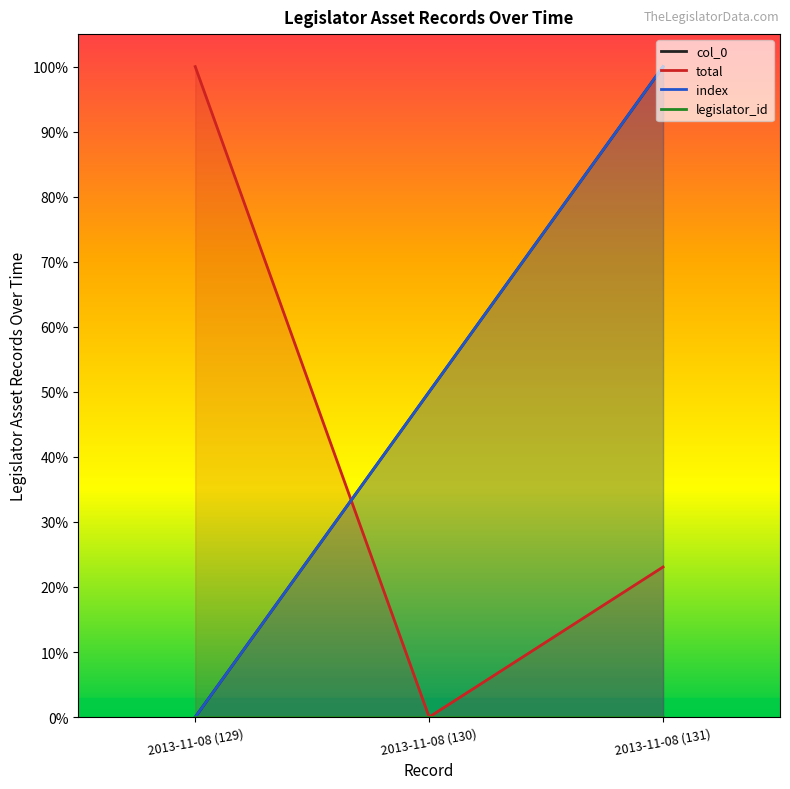

How many series are shown in this chart?

4